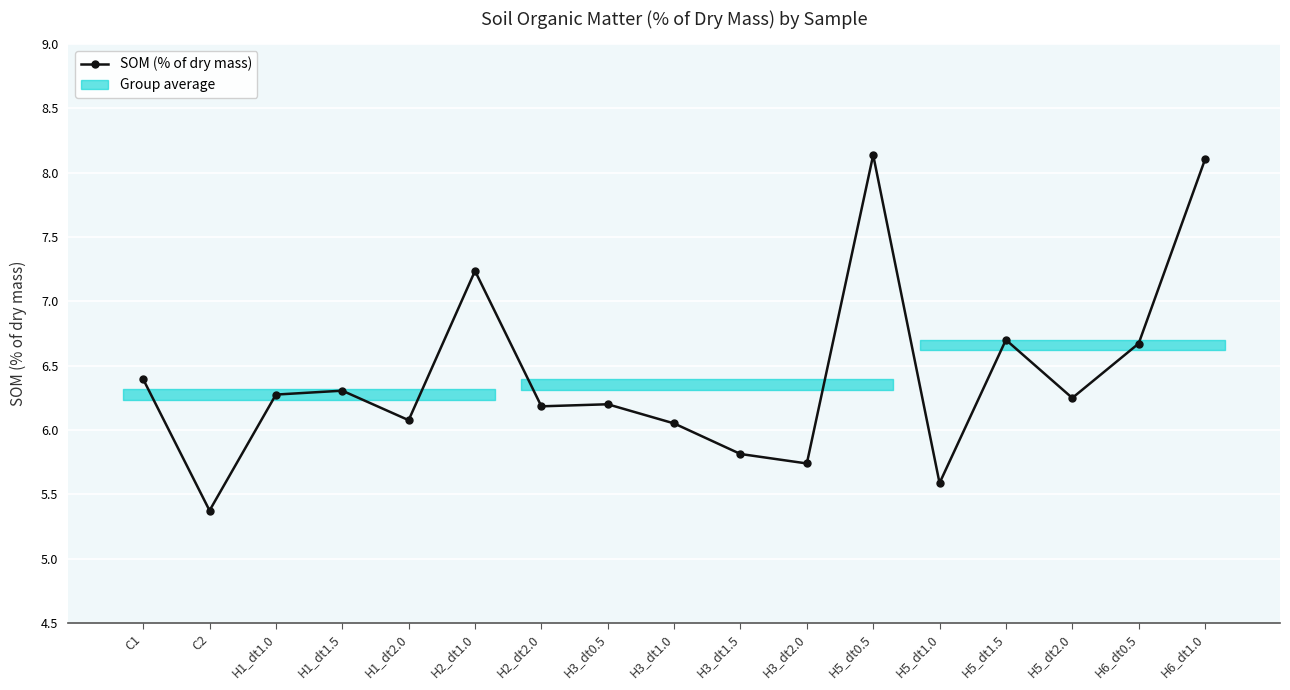

What is the average value?

6.4